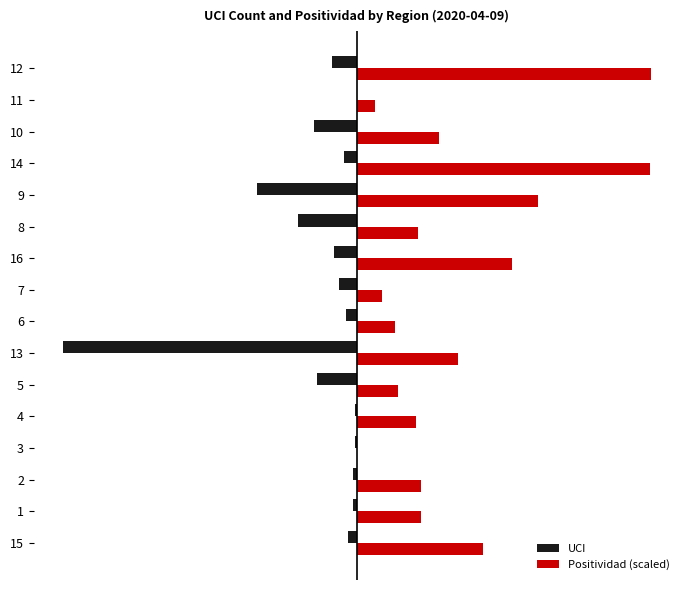

What is the greatest value displayed?

164.0